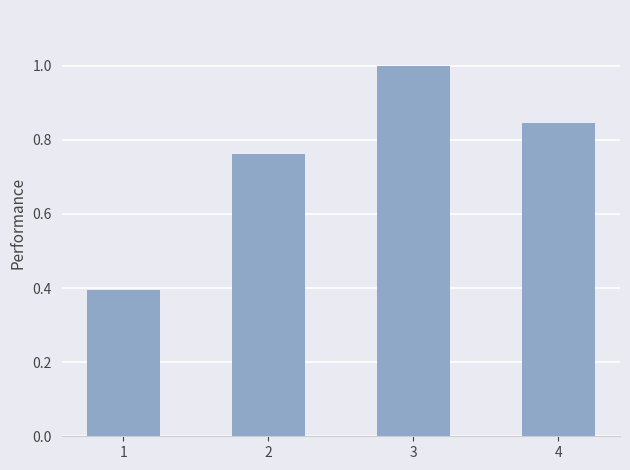

True or false: the data shows 0.1 at 1.

False